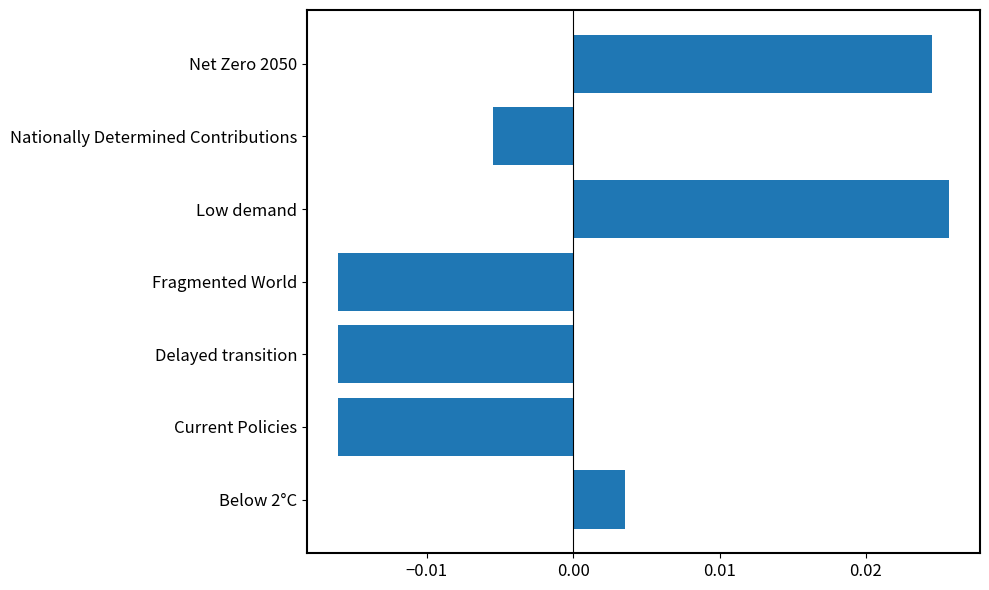

Which label corresponds to the largest value in the chart?

Low demand